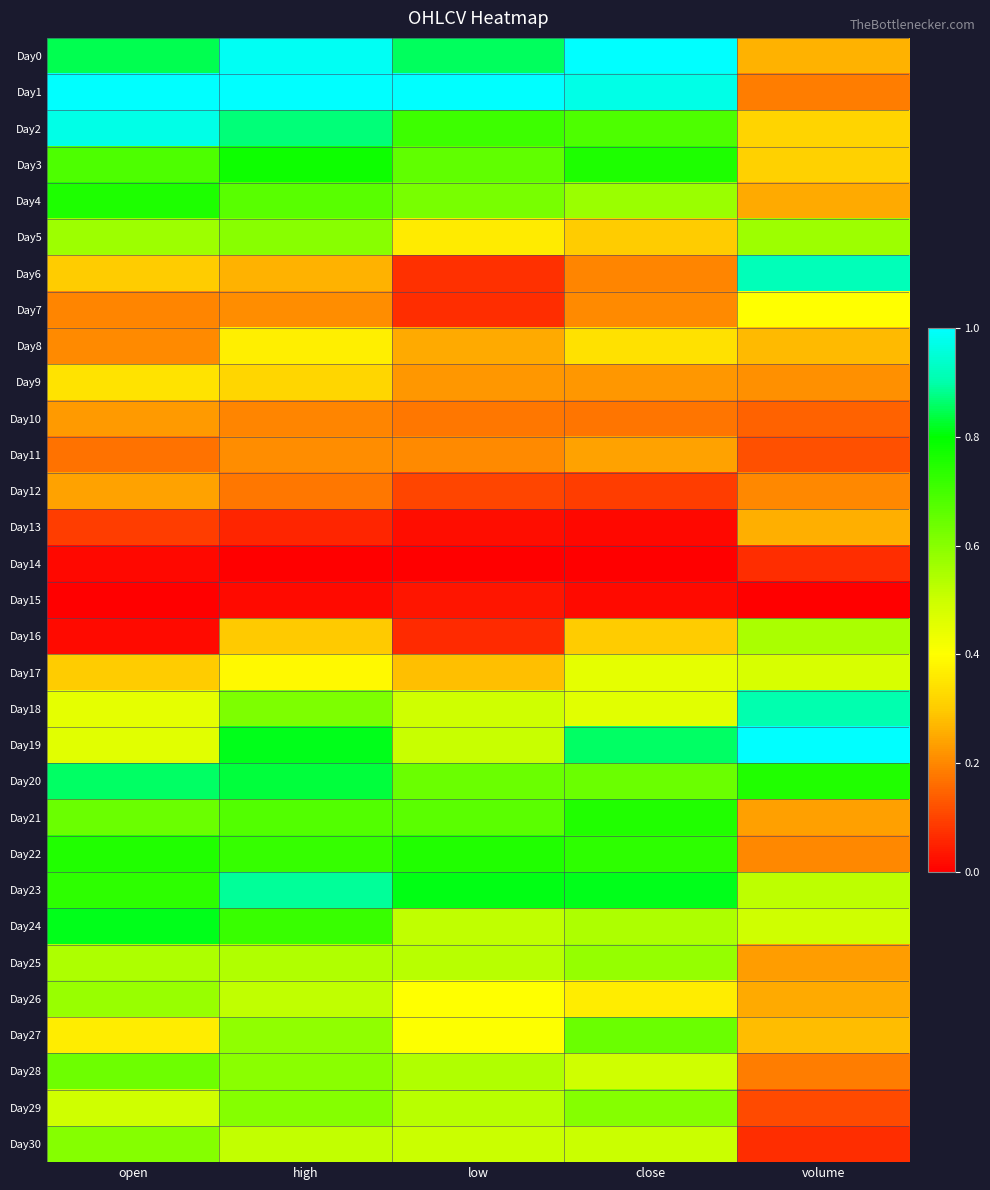

At which category does the chart reach its minimum across all series?

high